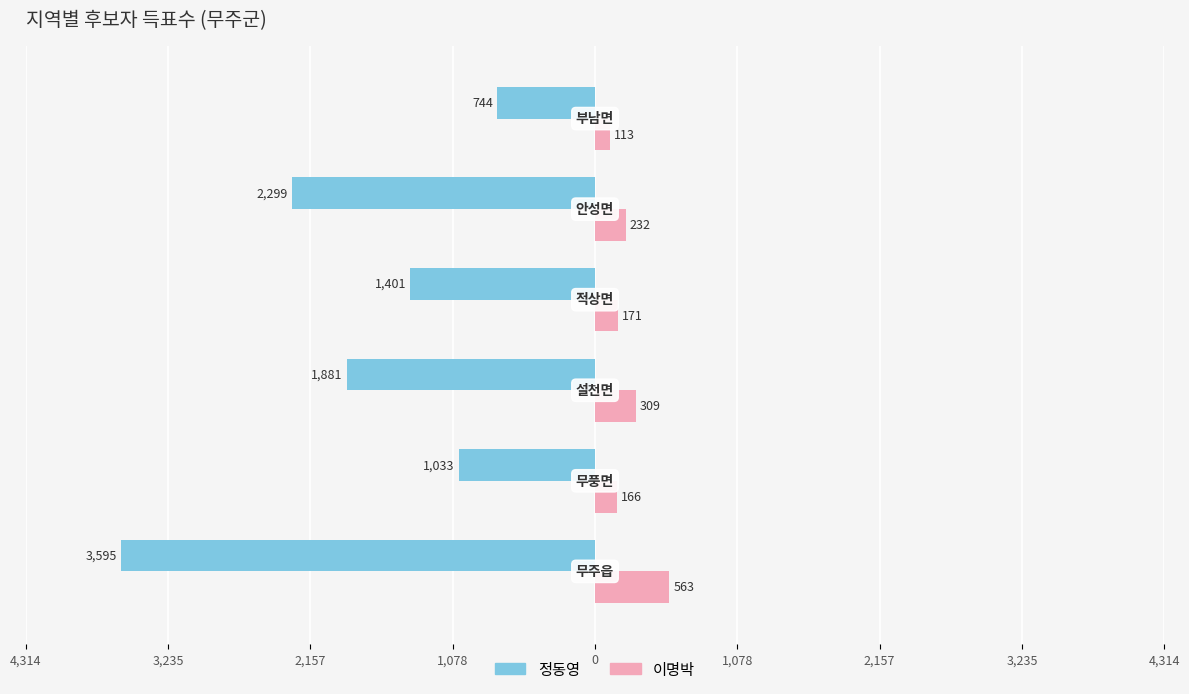

What are all the series names shown in the legend?

정동영, 이명박